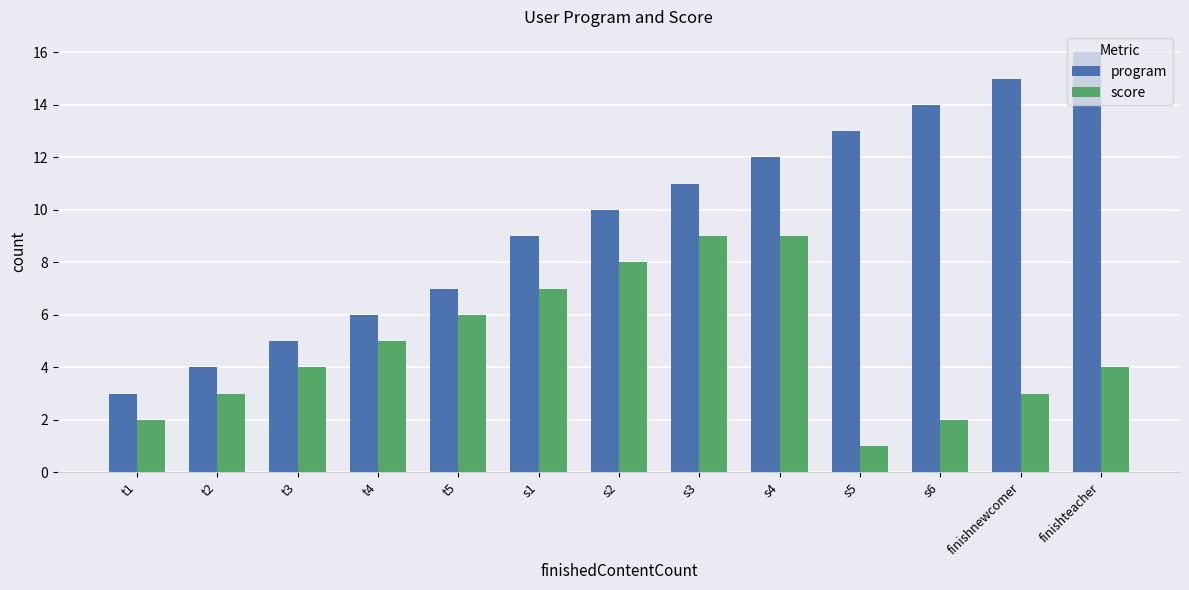

Between t1 and s4, which series saw the biggest shift?

program